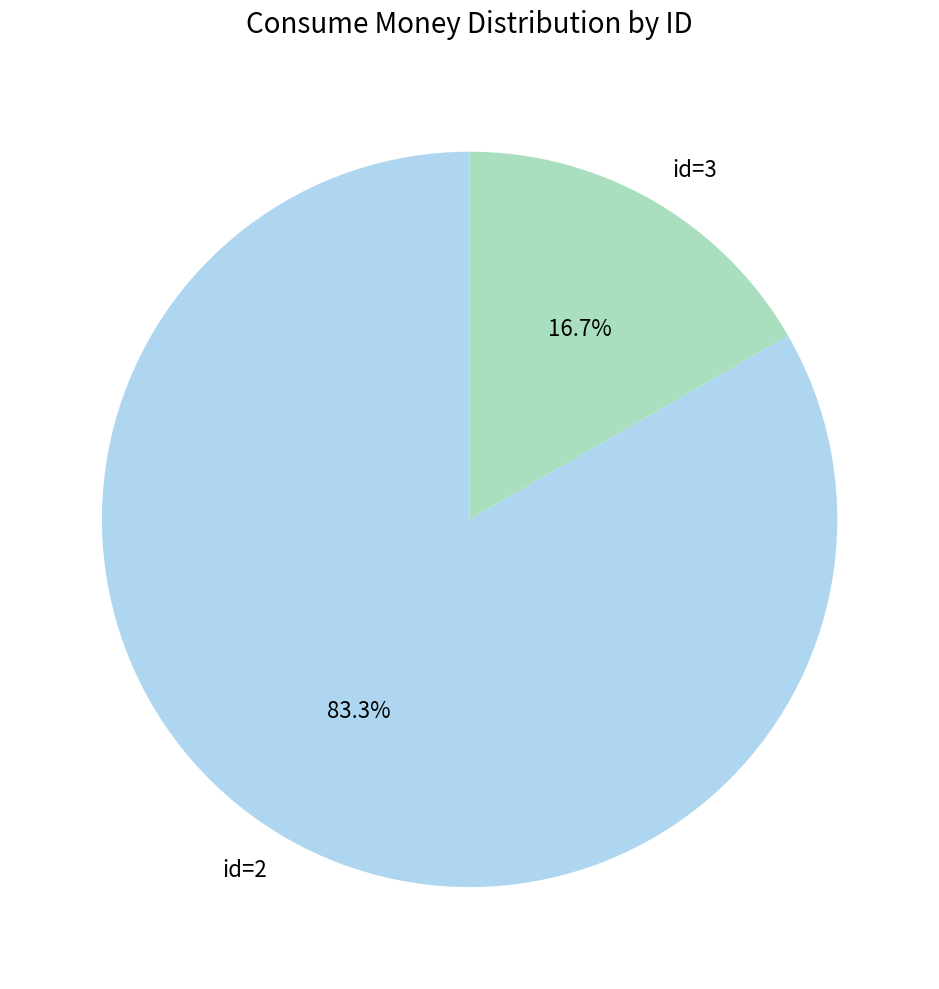

How much of the chart is everything except id=3?

83.3%